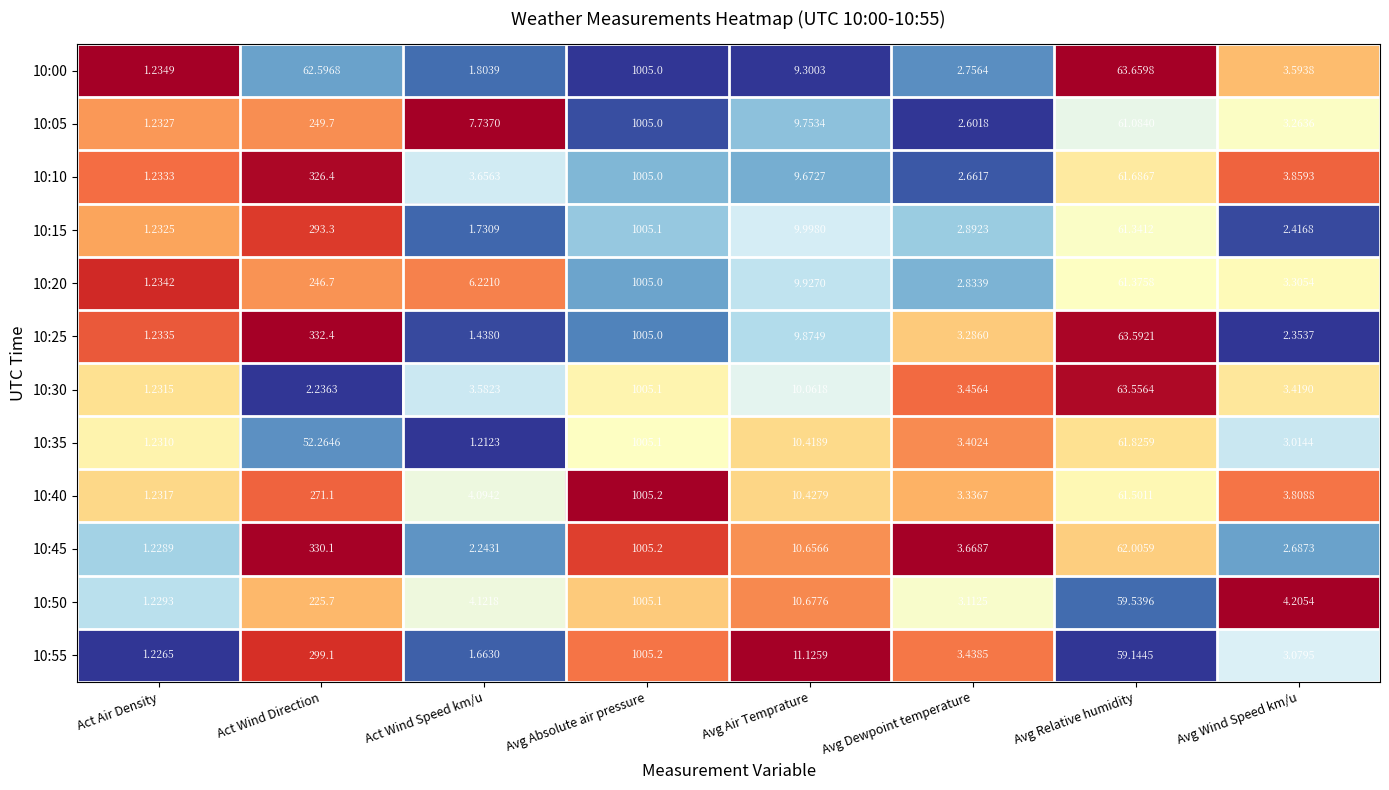

At which category does the chart reach its minimum across all series?

Act Wind Speed km/u